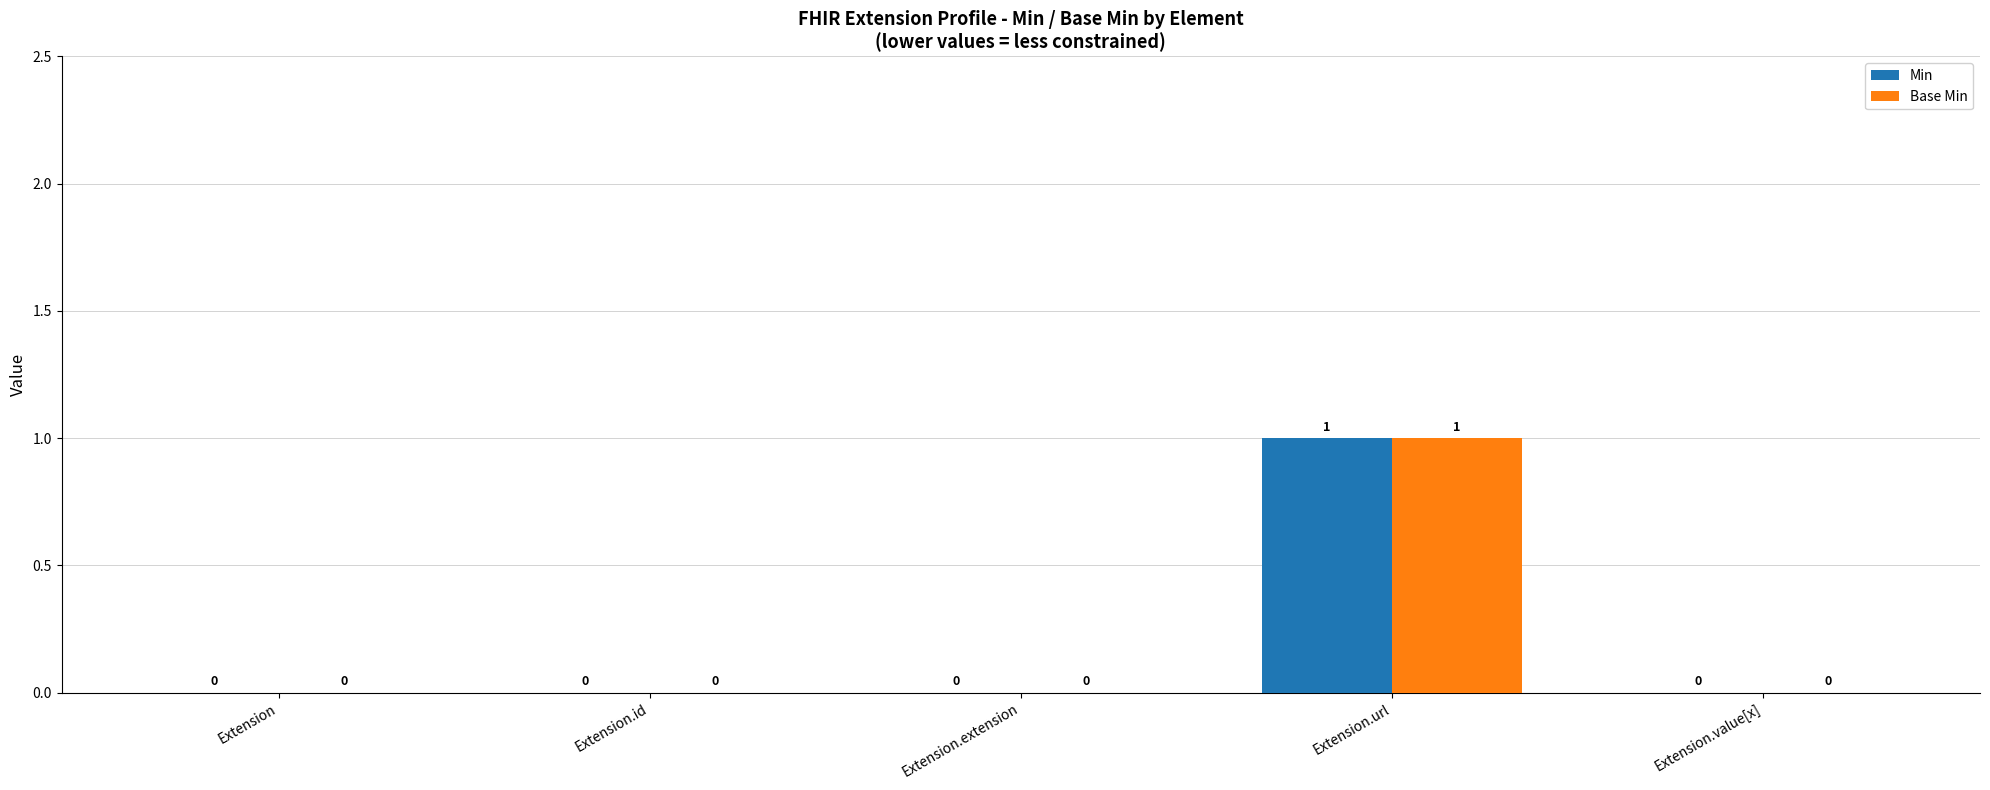

Reading left to right, list all the values displayed in this chart.

Min: 0	0	0	1	0
Base Min: 0	0	0	1	0